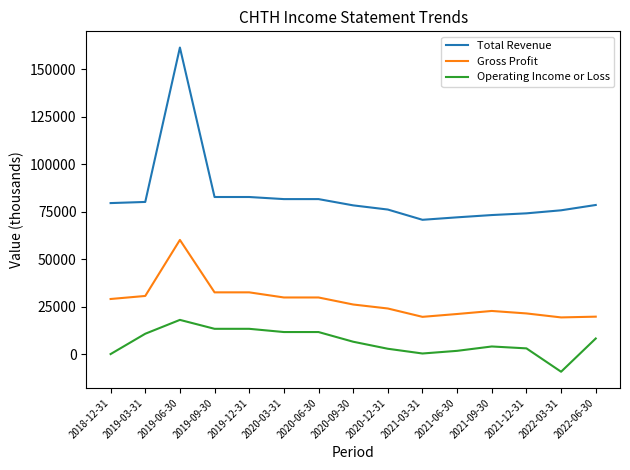

List the series in order of their peak value, lowest first.

Operating Income or Loss, Gross Profit, Total Revenue